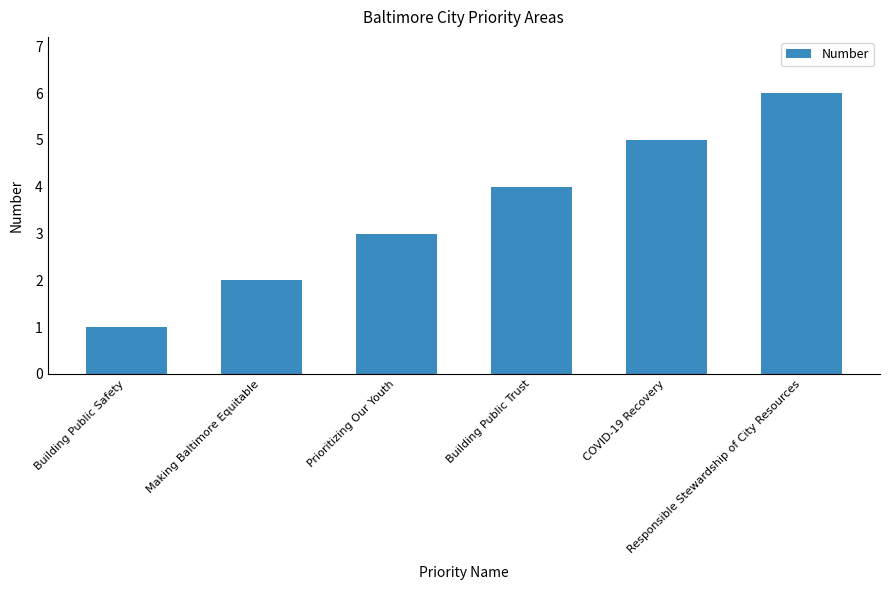

Which label corresponds to the smallest value in the chart?

Building Public Safety